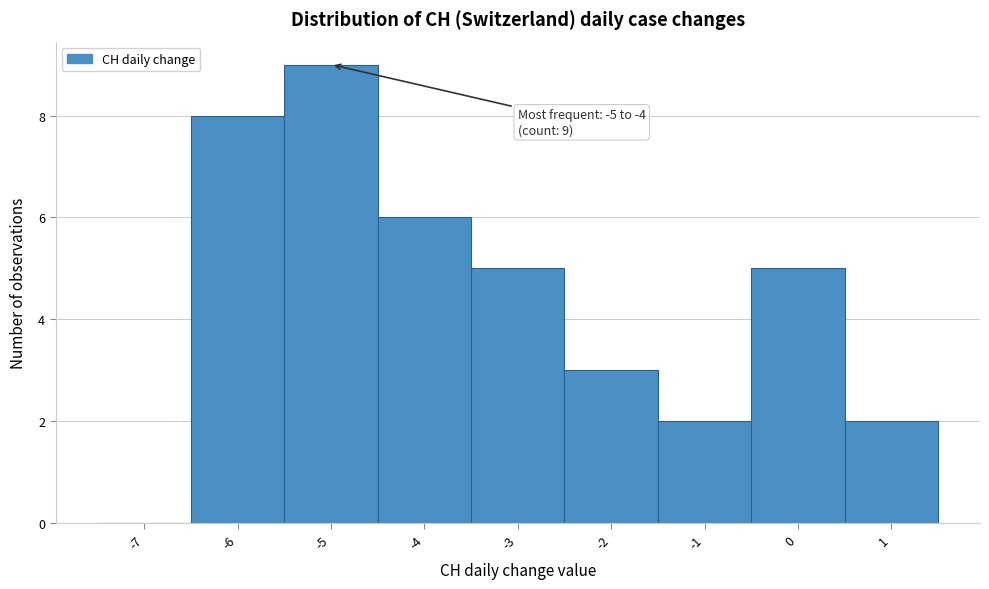

Reading right to left, extract all data points from this chart.

1=2	0=5	-1=2	-2=3	-3=5	-4=6	-5=9	-6=8	-7=0